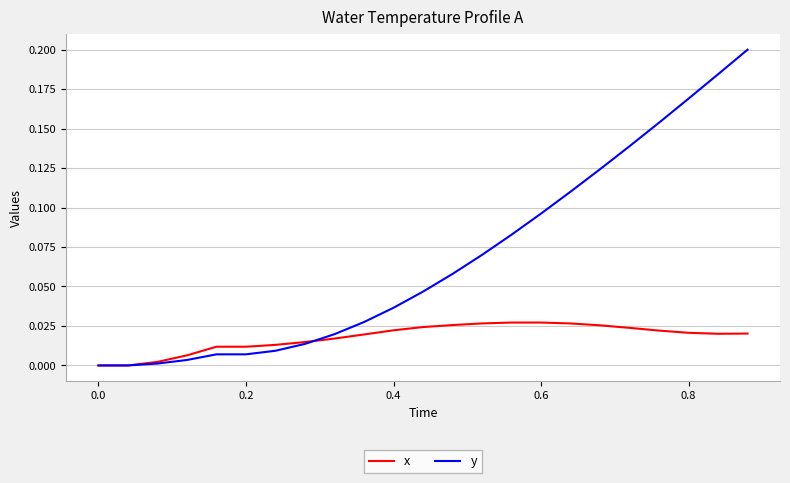

Which series has the largest total across all categories?

y